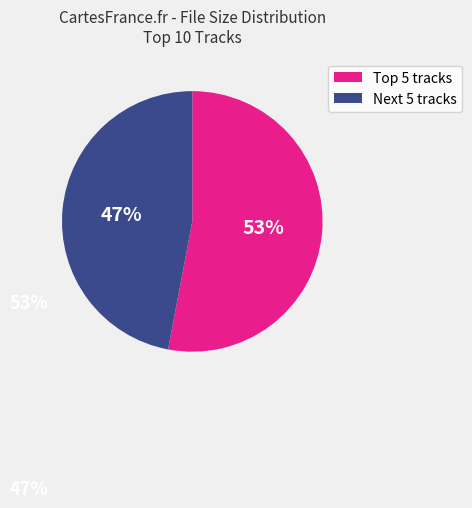

To the nearest percent, what is the difference between the largest and smallest slice percentages?

6%